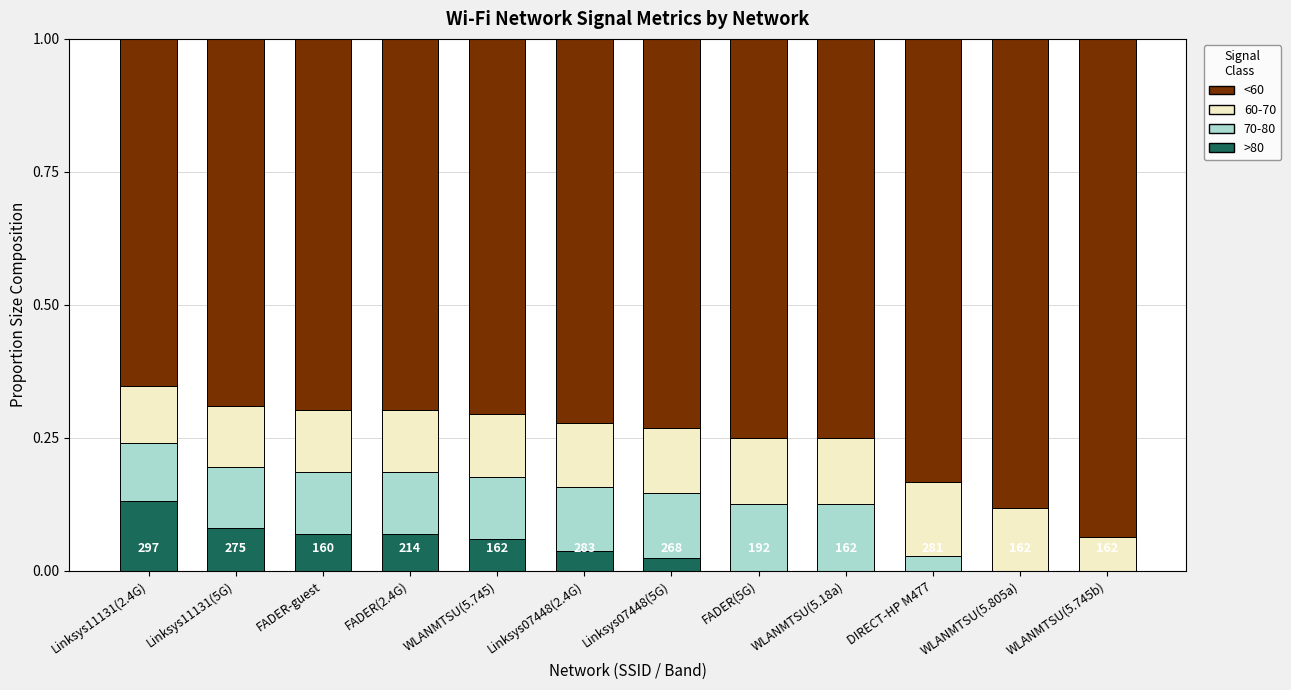

Which category has the highest value in the >80 series?

Linksys11131(2.4G)